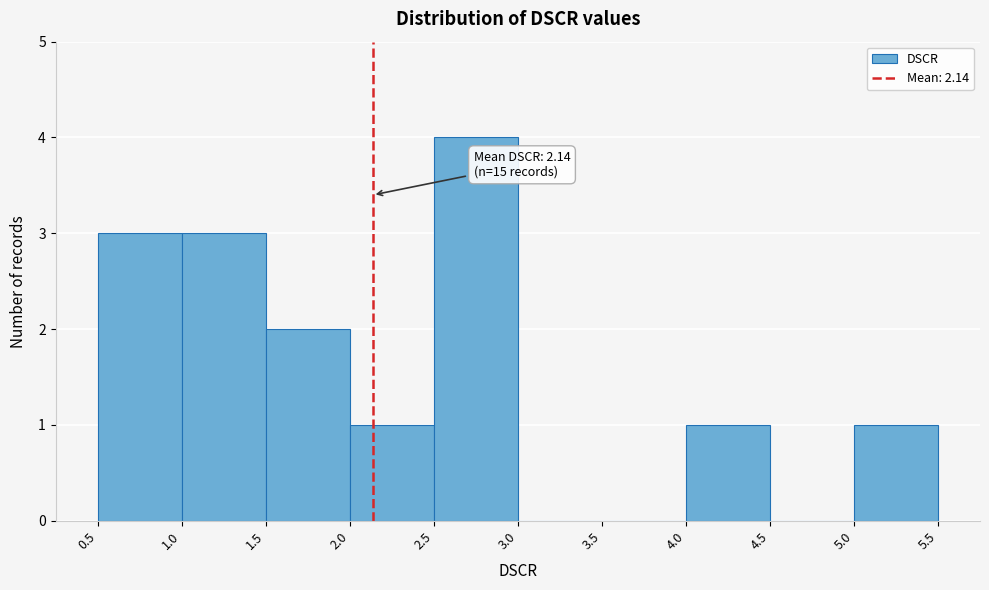

Over which range of the x-axis is the bar tallest?

2.5 to 3.0